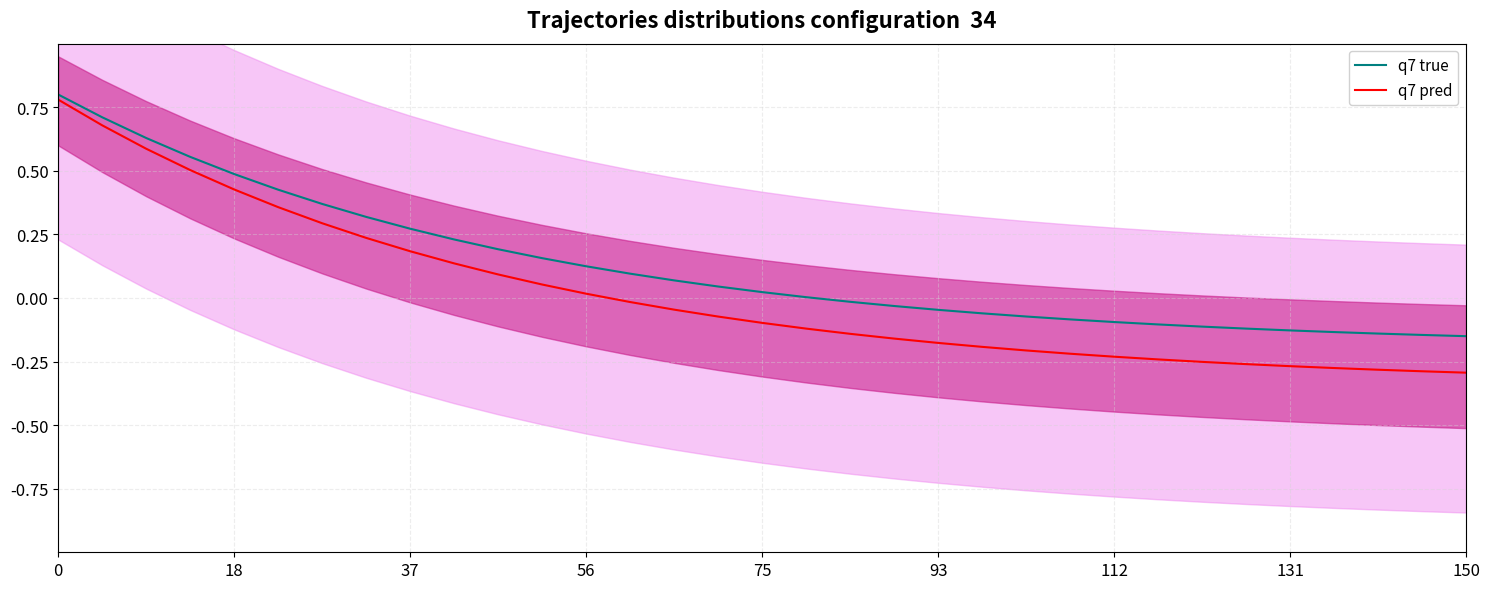

What is the highest value of the q7 pred series?

0.8